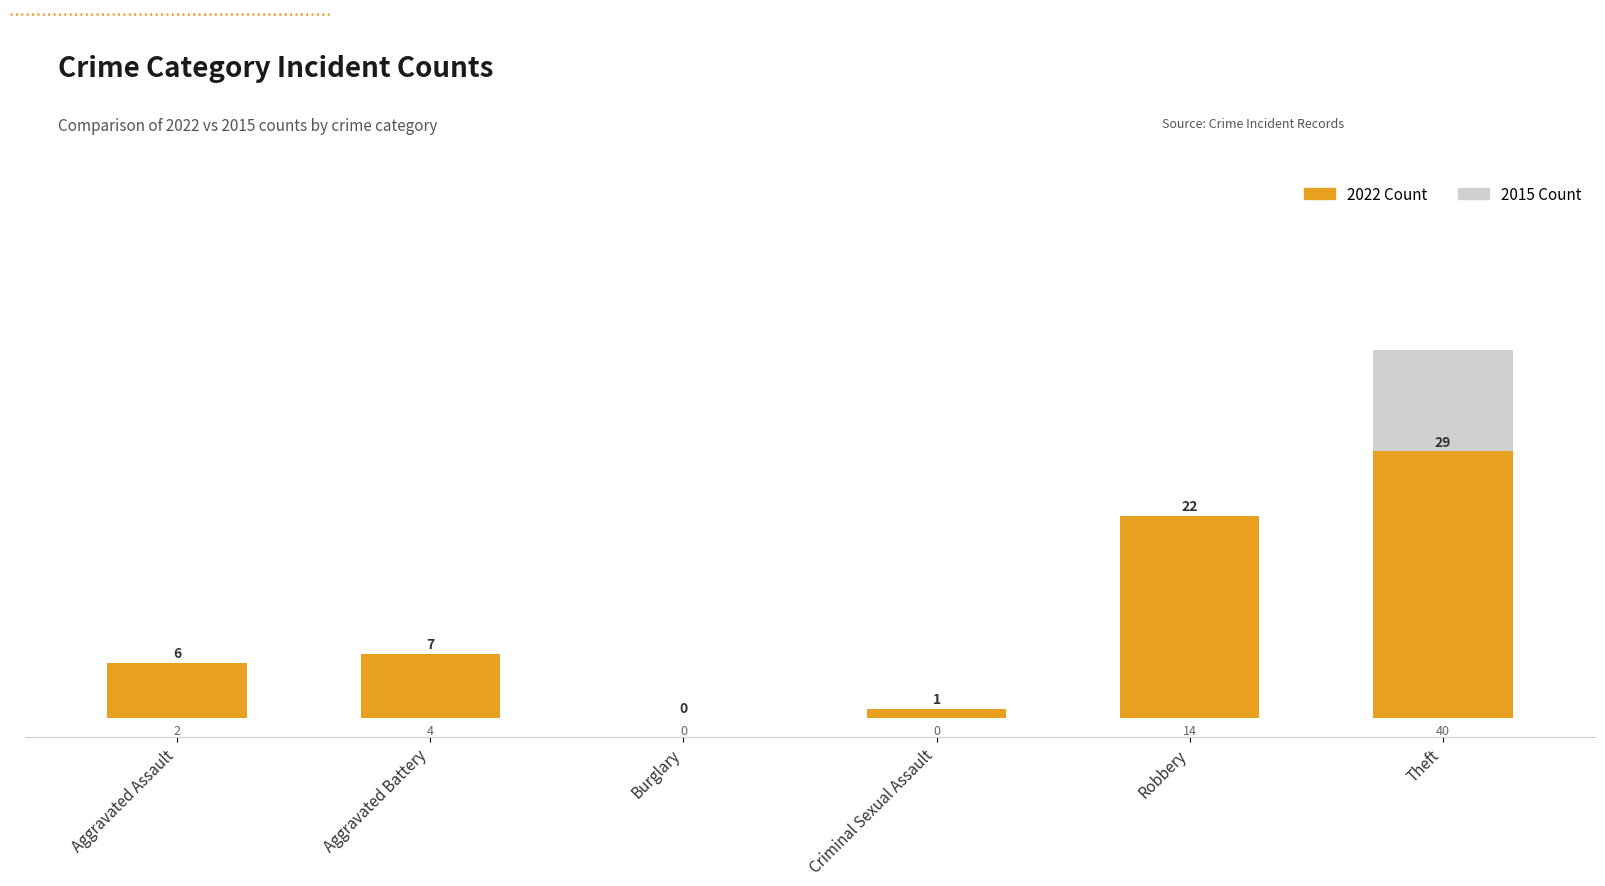

Which label corresponds to the largest value in the chart?

Theft